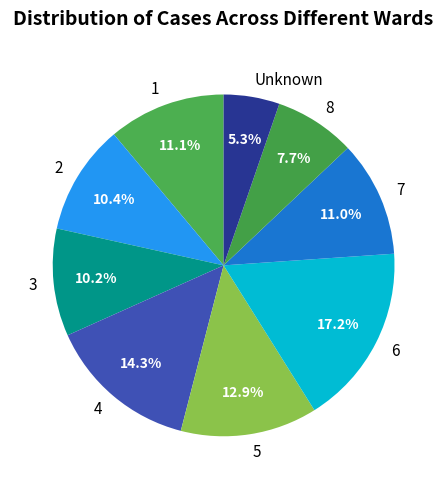

Which has a higher value, 3 or 7?

7